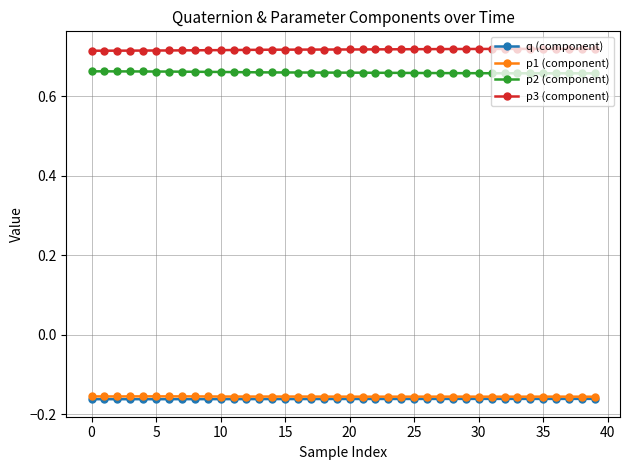

True or false: p1 (component) and p3 (component) cross at least once.

False